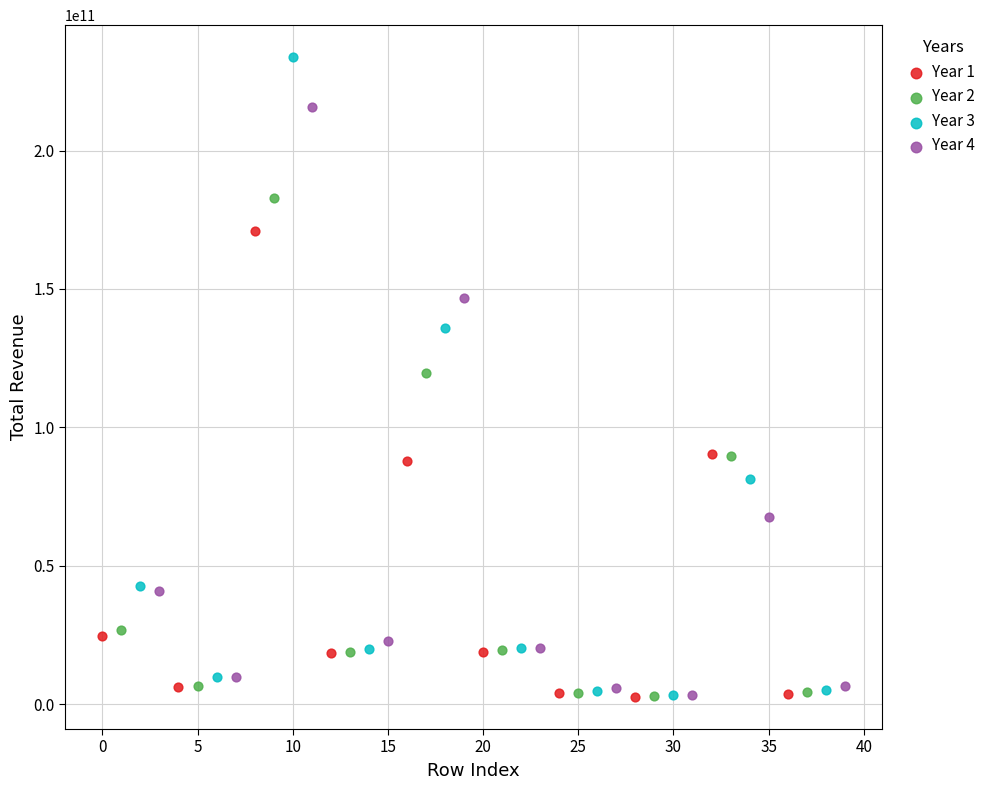

Which series reaches the maximum Y coordinate?

Year 3